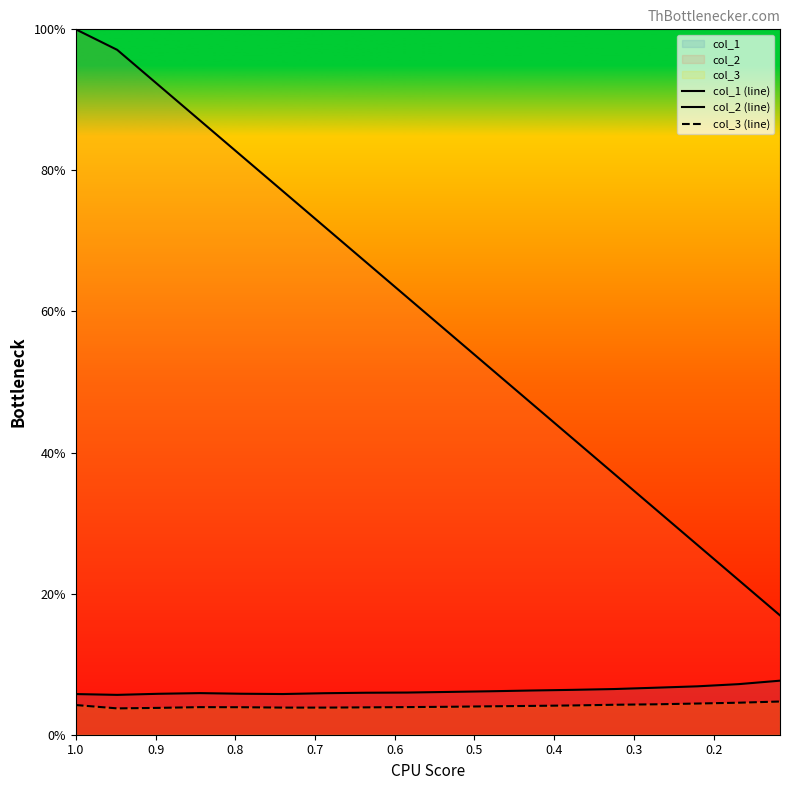

Count the col_3 (line) values in the range 0 to 1.

18